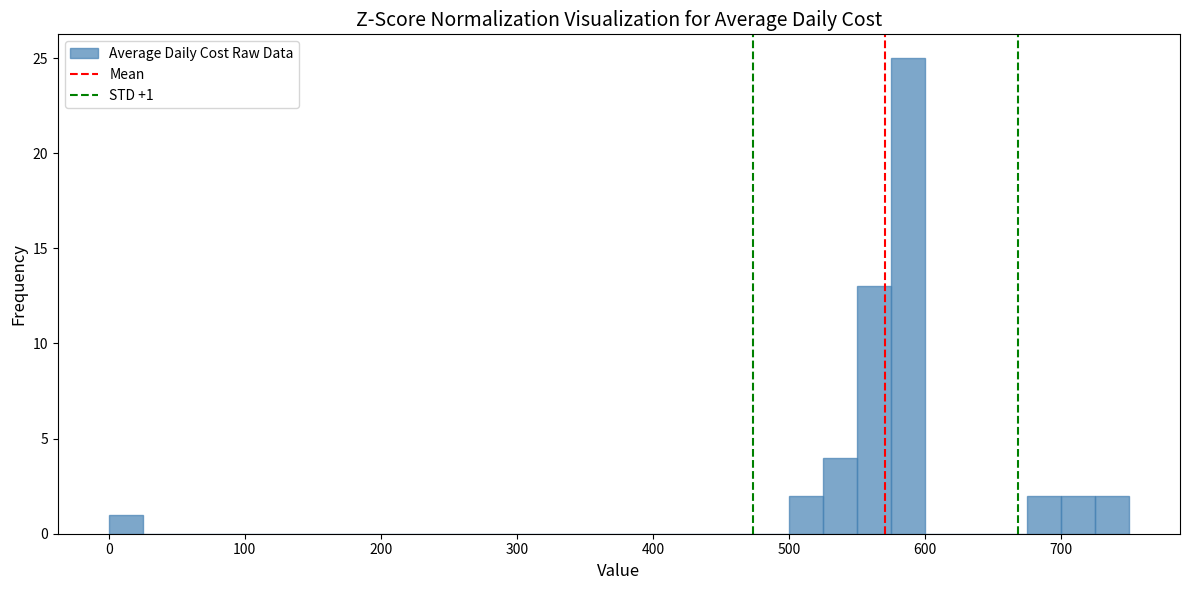

Read against the x-axis, roughly where is the centre of the tallest bar?

590